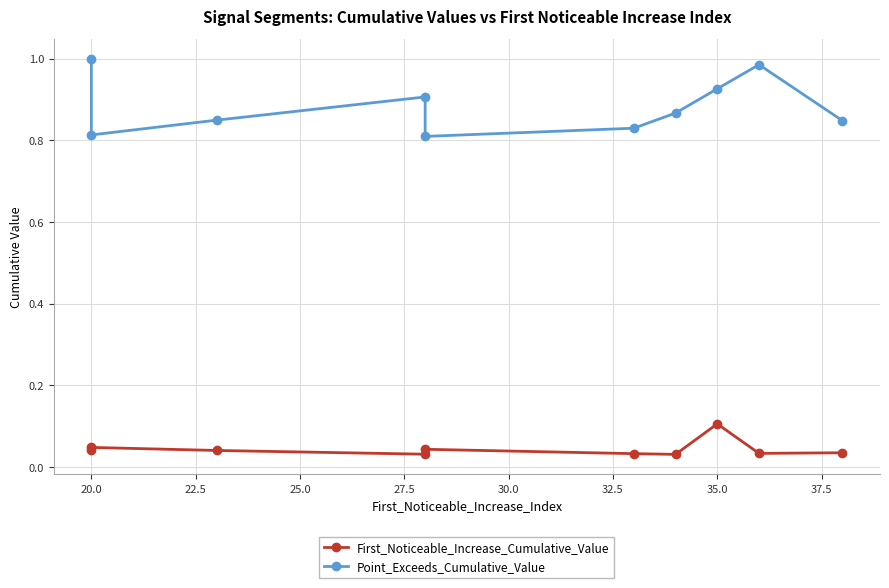

At 37.5, list the series in order from largest to smallest.

Point_Exceeds_Cumulative_Value, First_Noticeable_Increase_Cumulative_Value